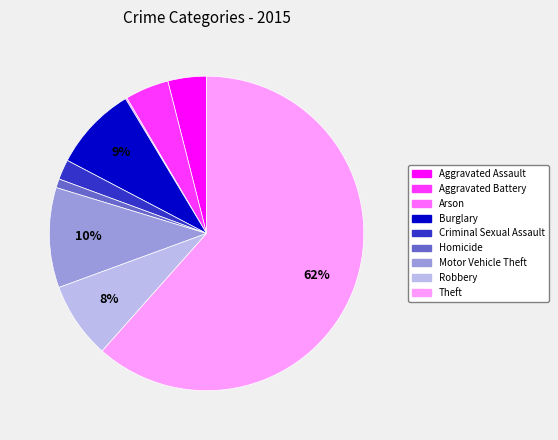

Between Motor Vehicle Theft and Homicide, which is larger?

Motor Vehicle Theft